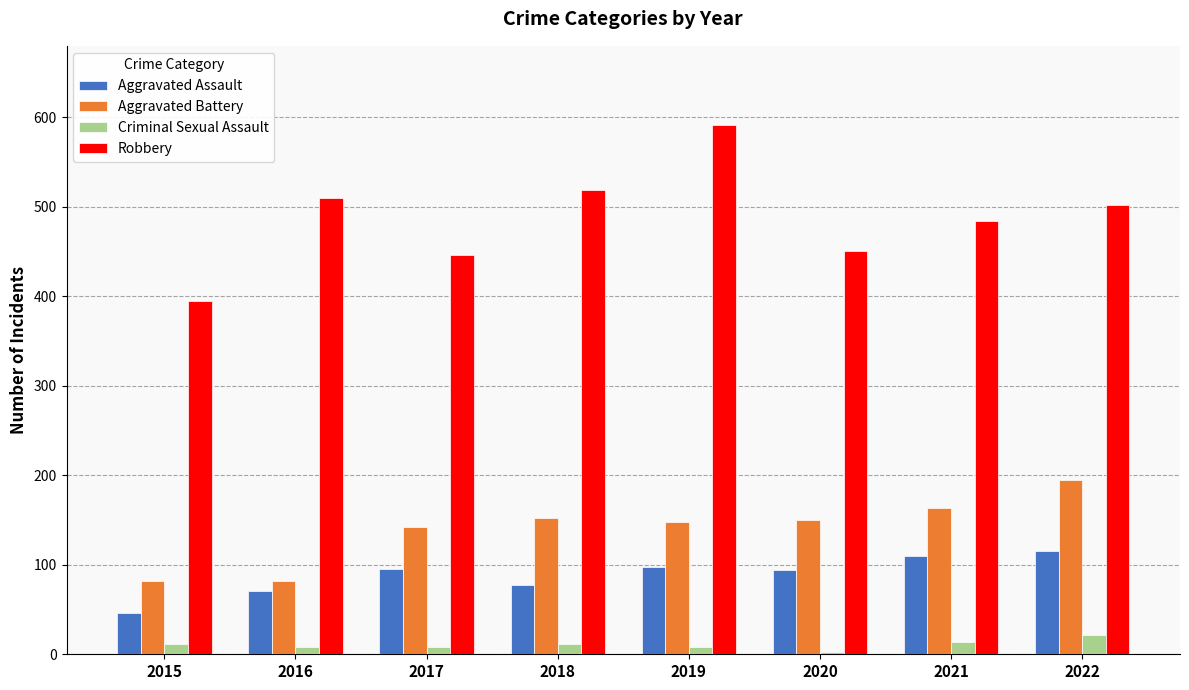

Rank the series at 2017 from highest to lowest value.

Robbery, Aggravated Battery, Aggravated Assault, Criminal Sexual Assault